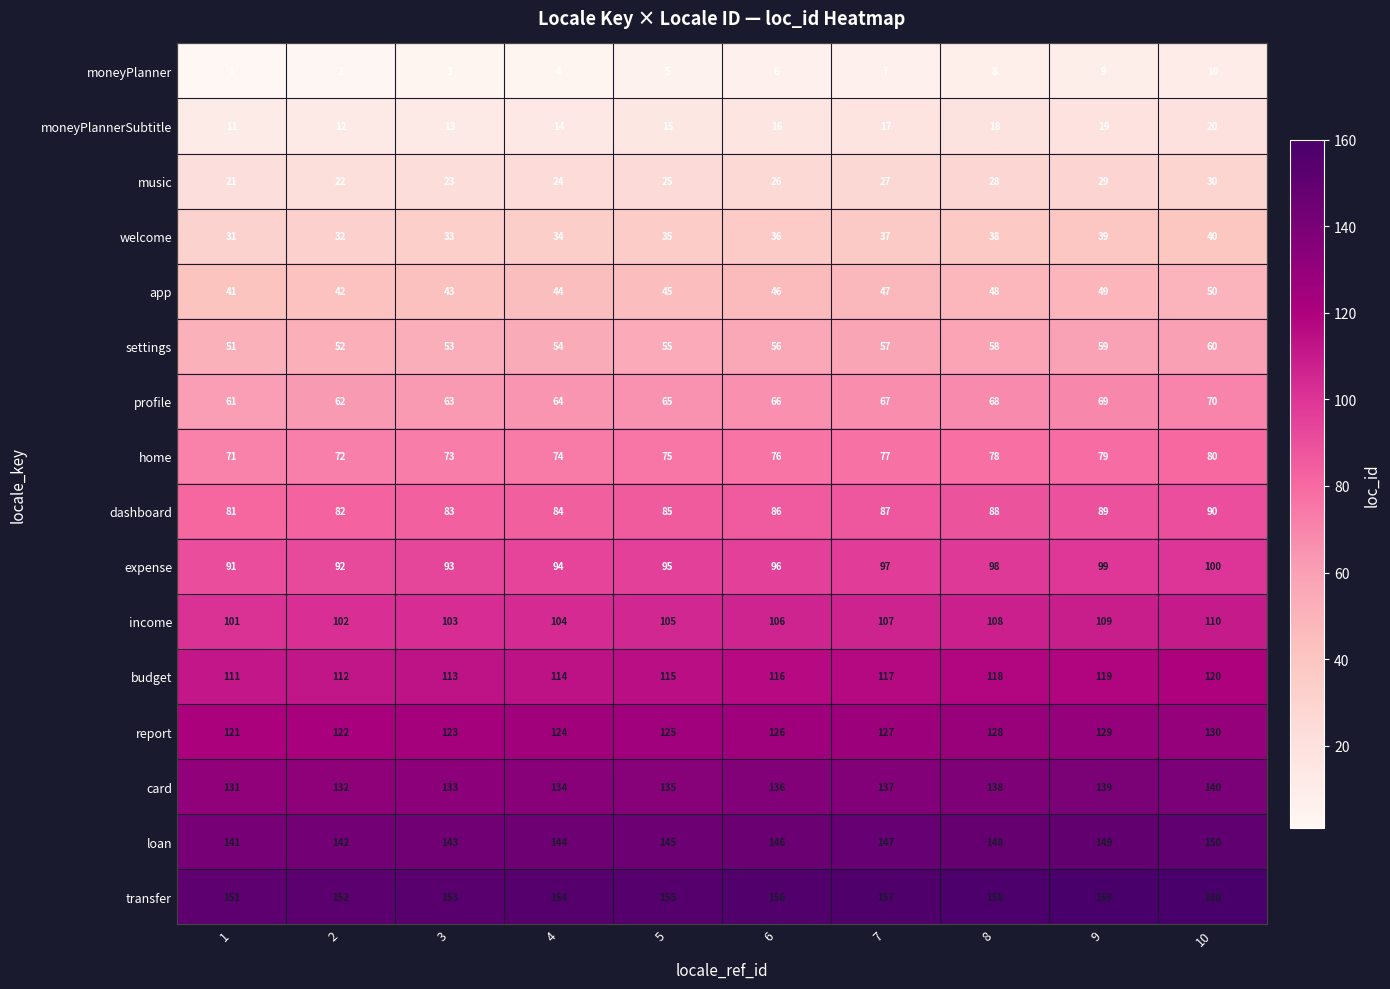

List the series in order of their peak value, highest first.

transfer, loan, card, report, budget, income, expense, dashboard, home, profile, settings, app, welcome, music, moneyPlannerSubtitle, moneyPlanner